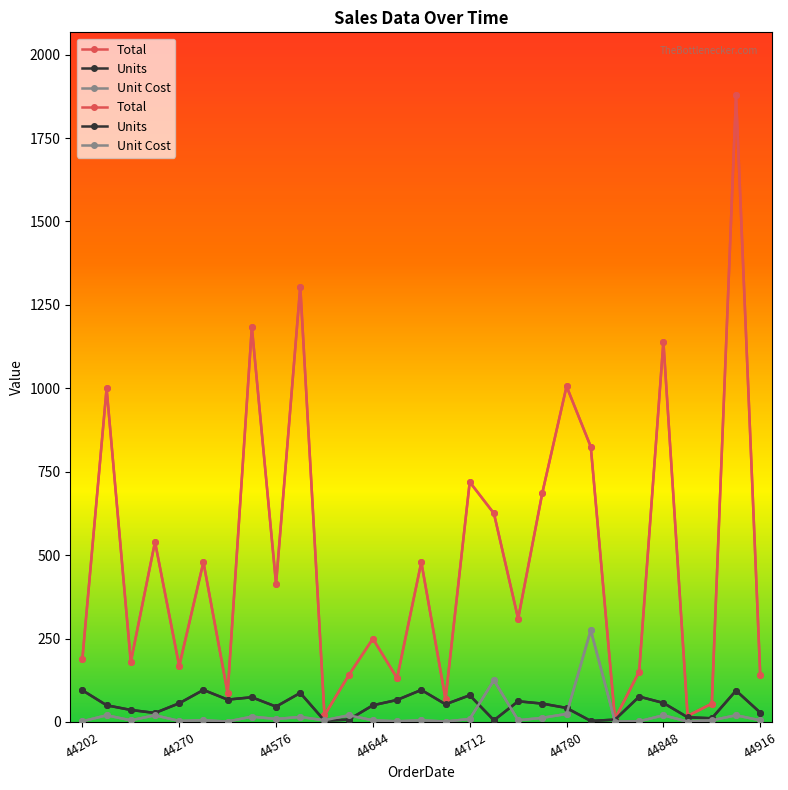

What is the difference between the maximum and second lowest values in the Units series?

92.0